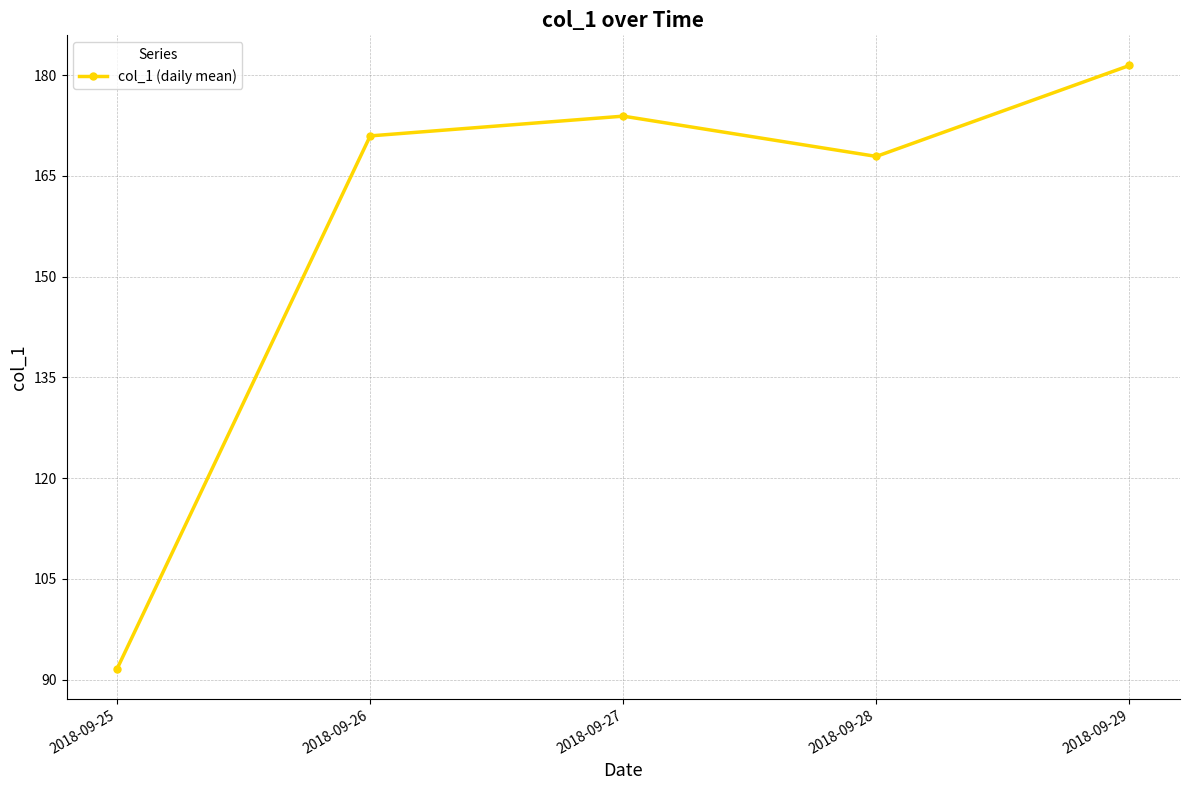

At which category does the data reach its first local peak?

2018-09-27